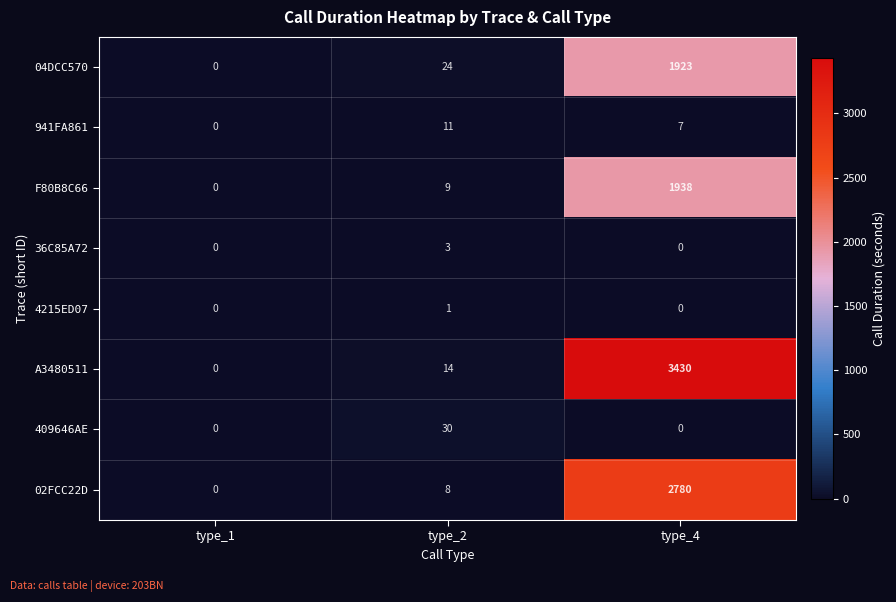

What is the greatest value displayed?

3430